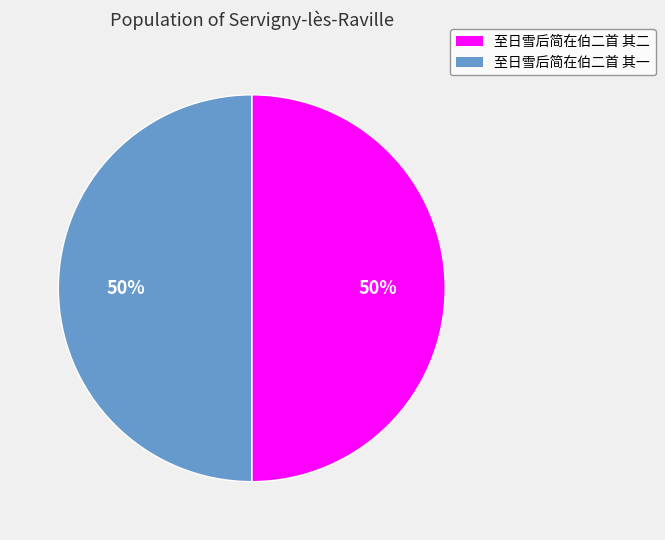

How many slices are in this pie chart?

2